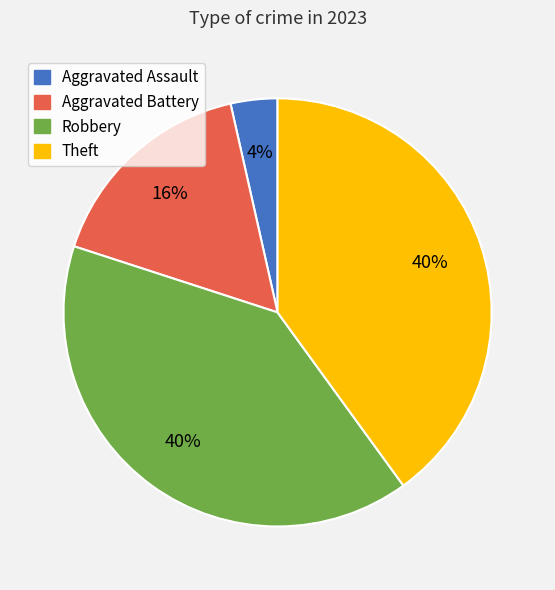

The Robbery slice represents 28% of the pie. True or false?

False